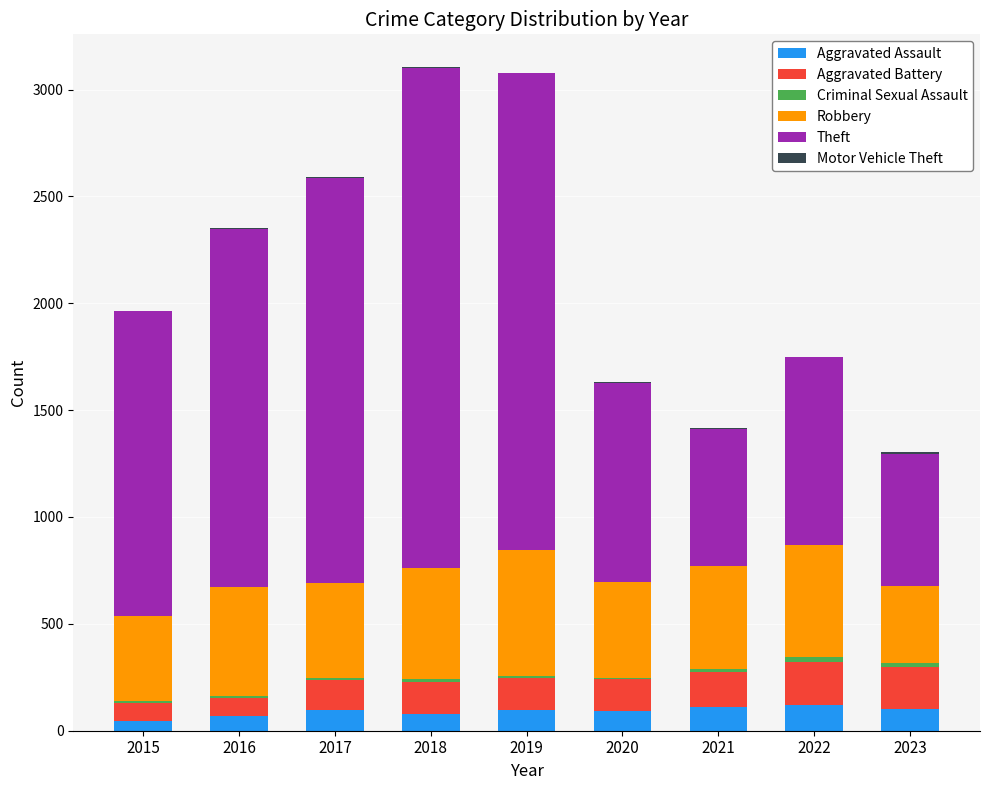

List the series in order of their peak value, highest first.

Theft, Robbery, Aggravated Battery, Aggravated Assault, Criminal Sexual Assault, Motor Vehicle Theft